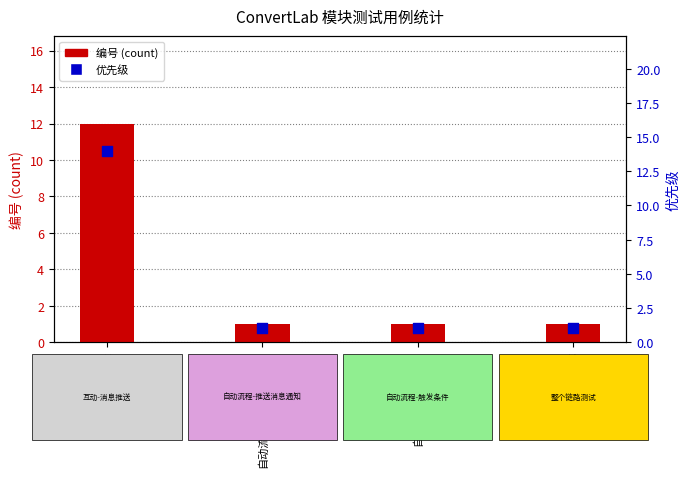

Is the value of 优先级 at 自动流程-触发条件 greater than the value of 编号 (count) at 整个链路测试?

No